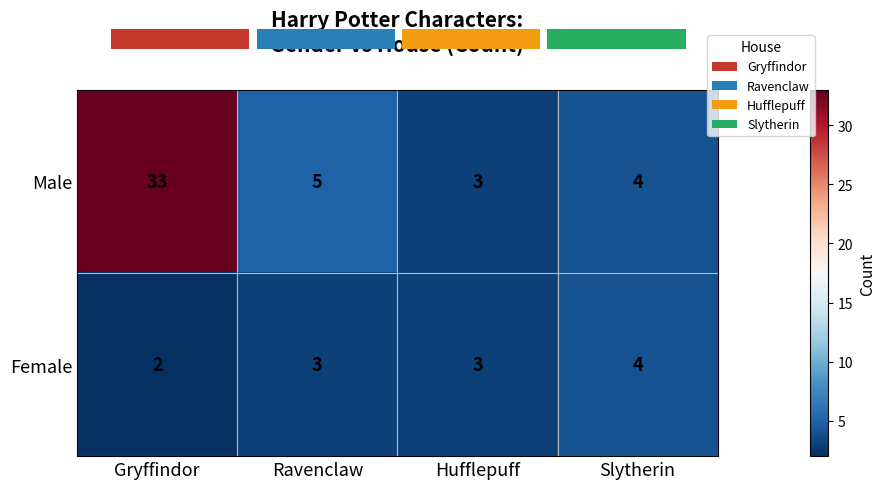

What is the sum of the Female values at Gryffindor and Slytherin?

6